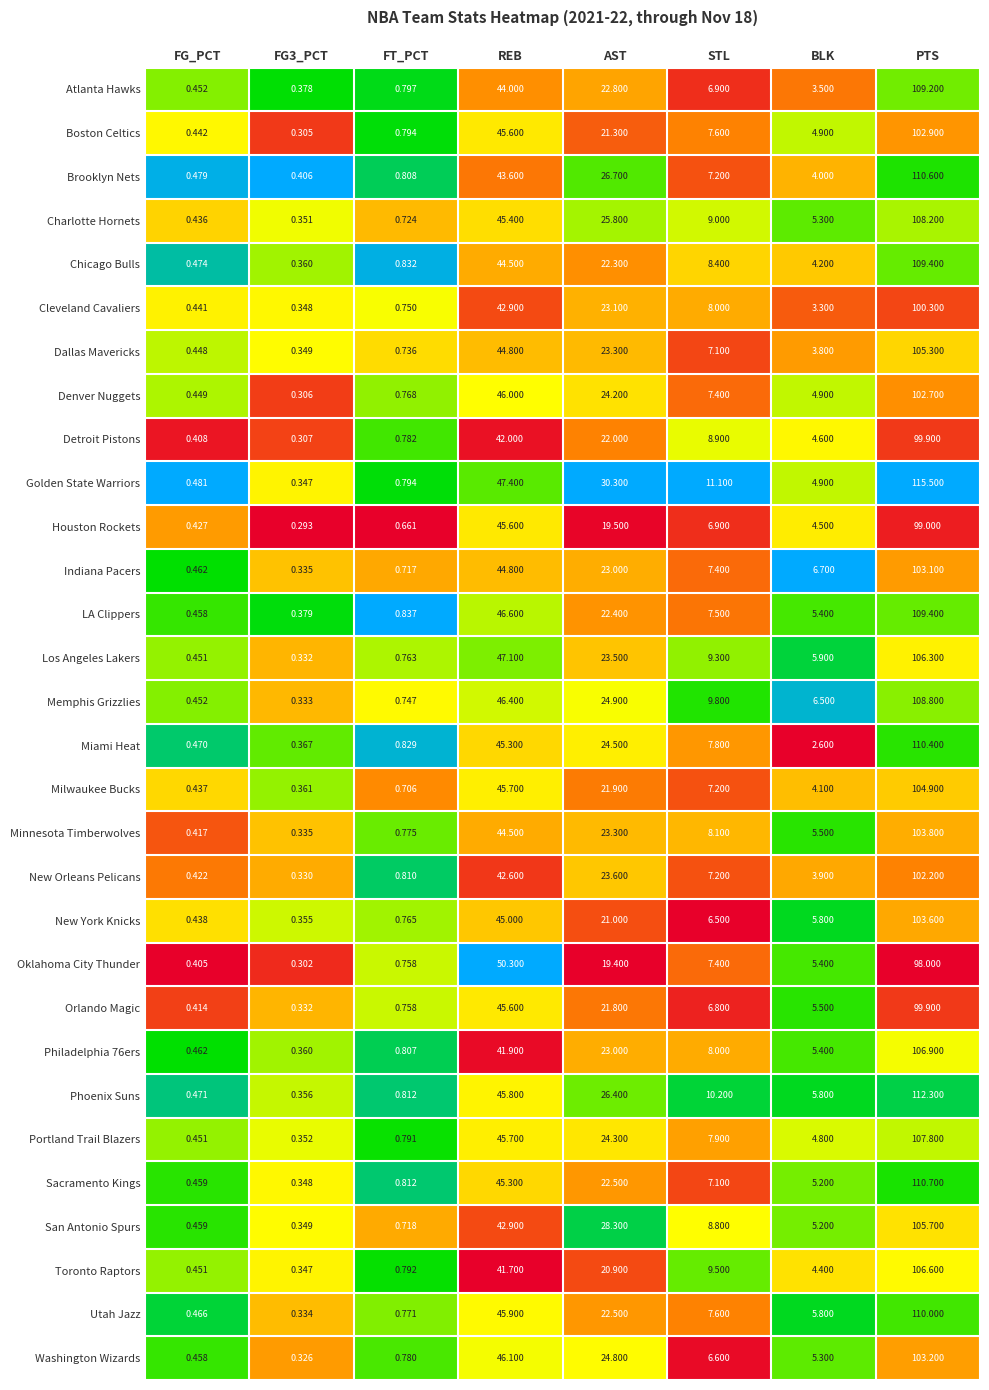

At which label is New York Knicks closest to 51?

REB